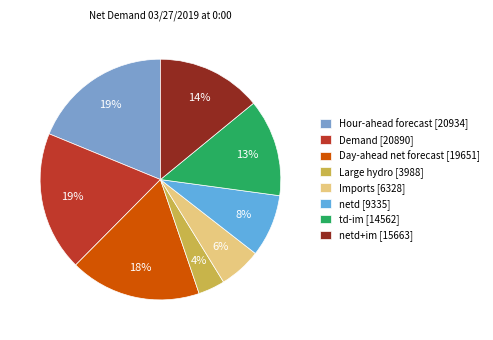

What is the largest slice in the pie chart?

Hour-ahead forecast